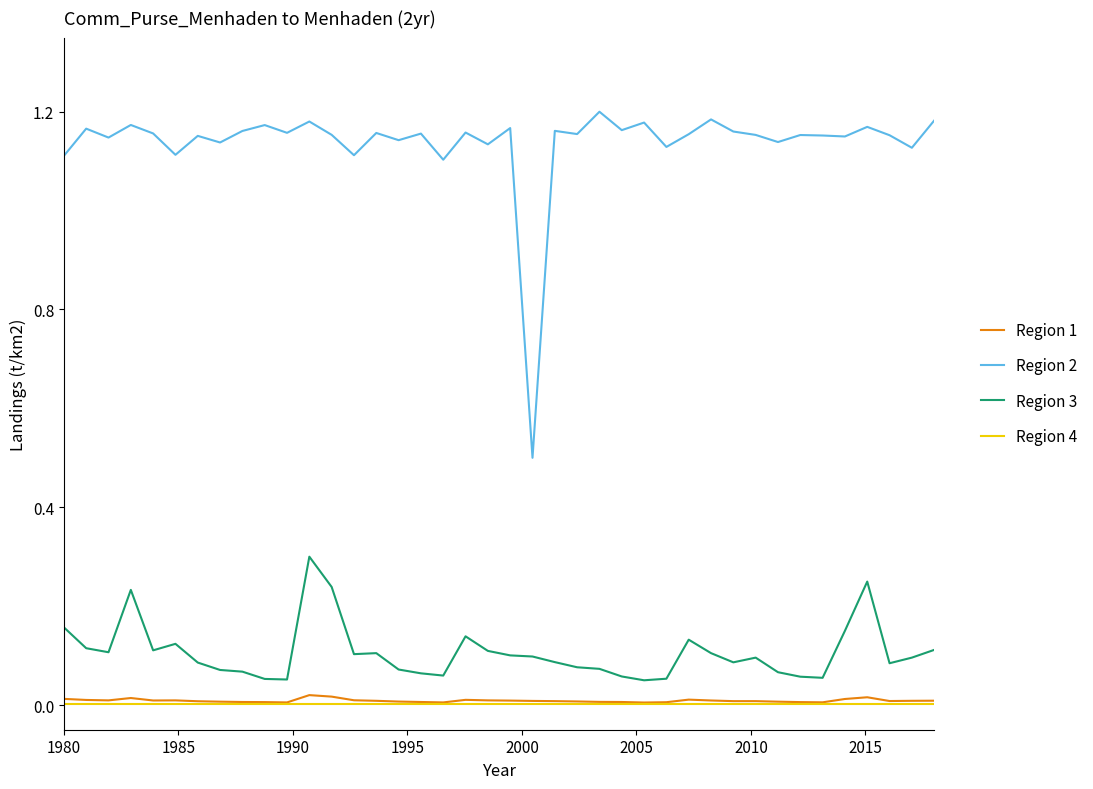

Which series has the widest spread of values?

Region 2